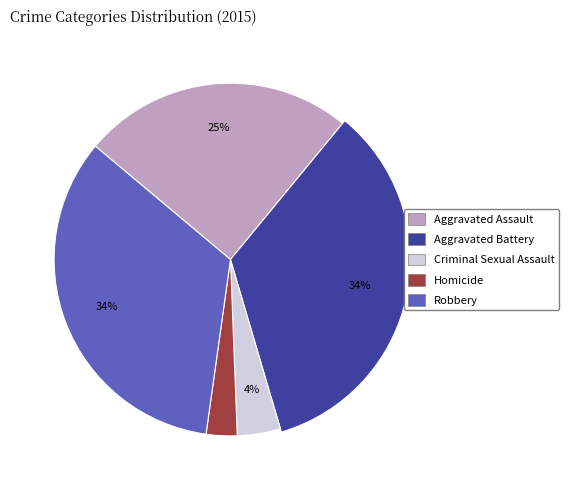

How much of the chart is everything except Aggravated Battery?

65.5%